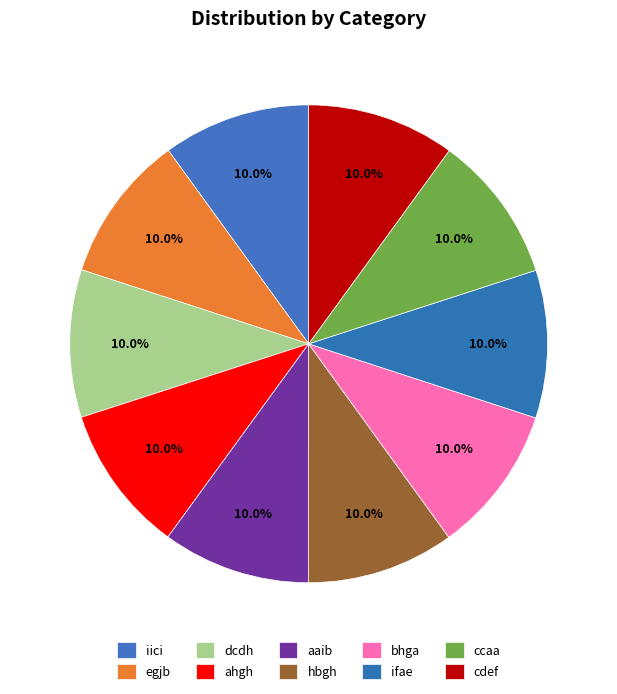

Is hbgh the majority of the pie?

No